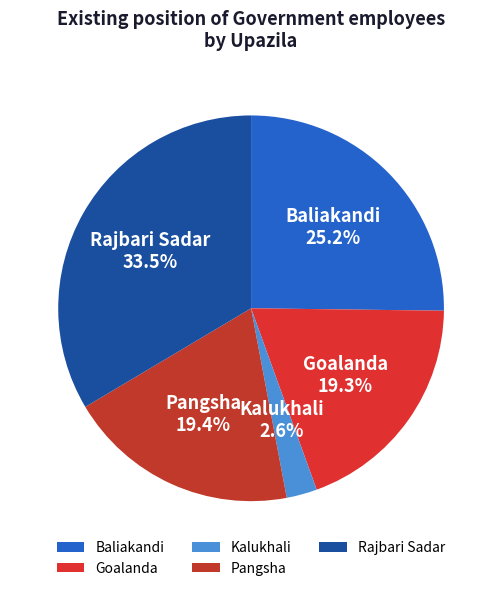

To the nearest percent, what portion does Kalukhali represent?

3%